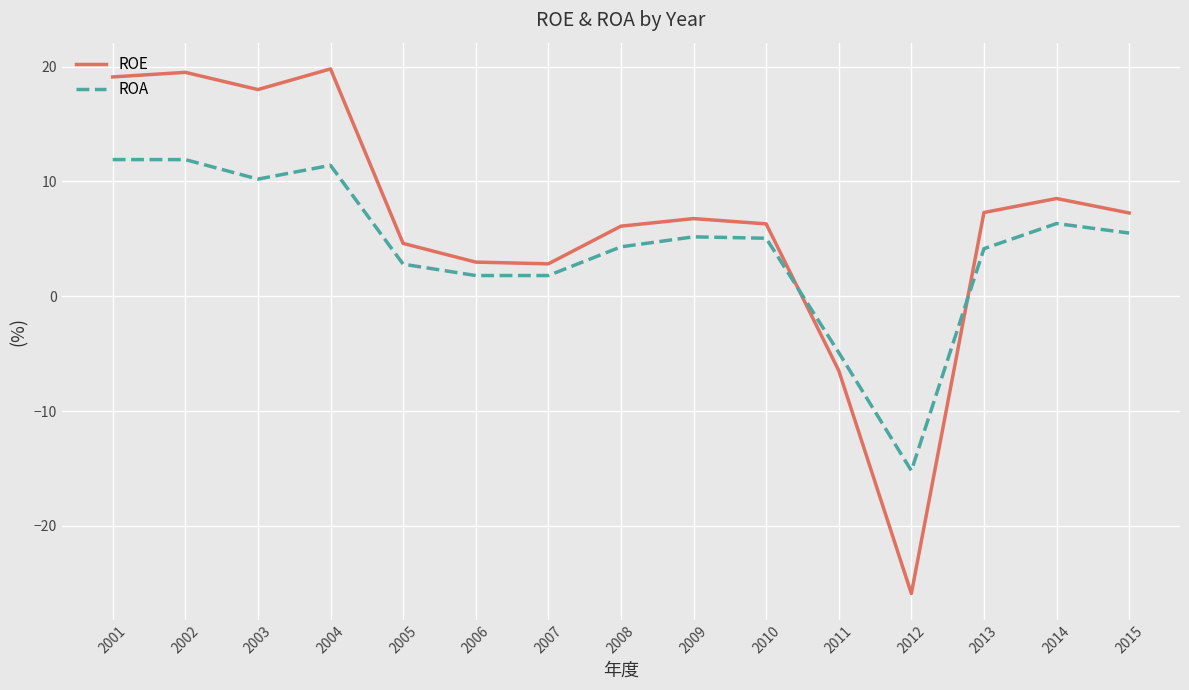

How many lines are shown in the chart?

2